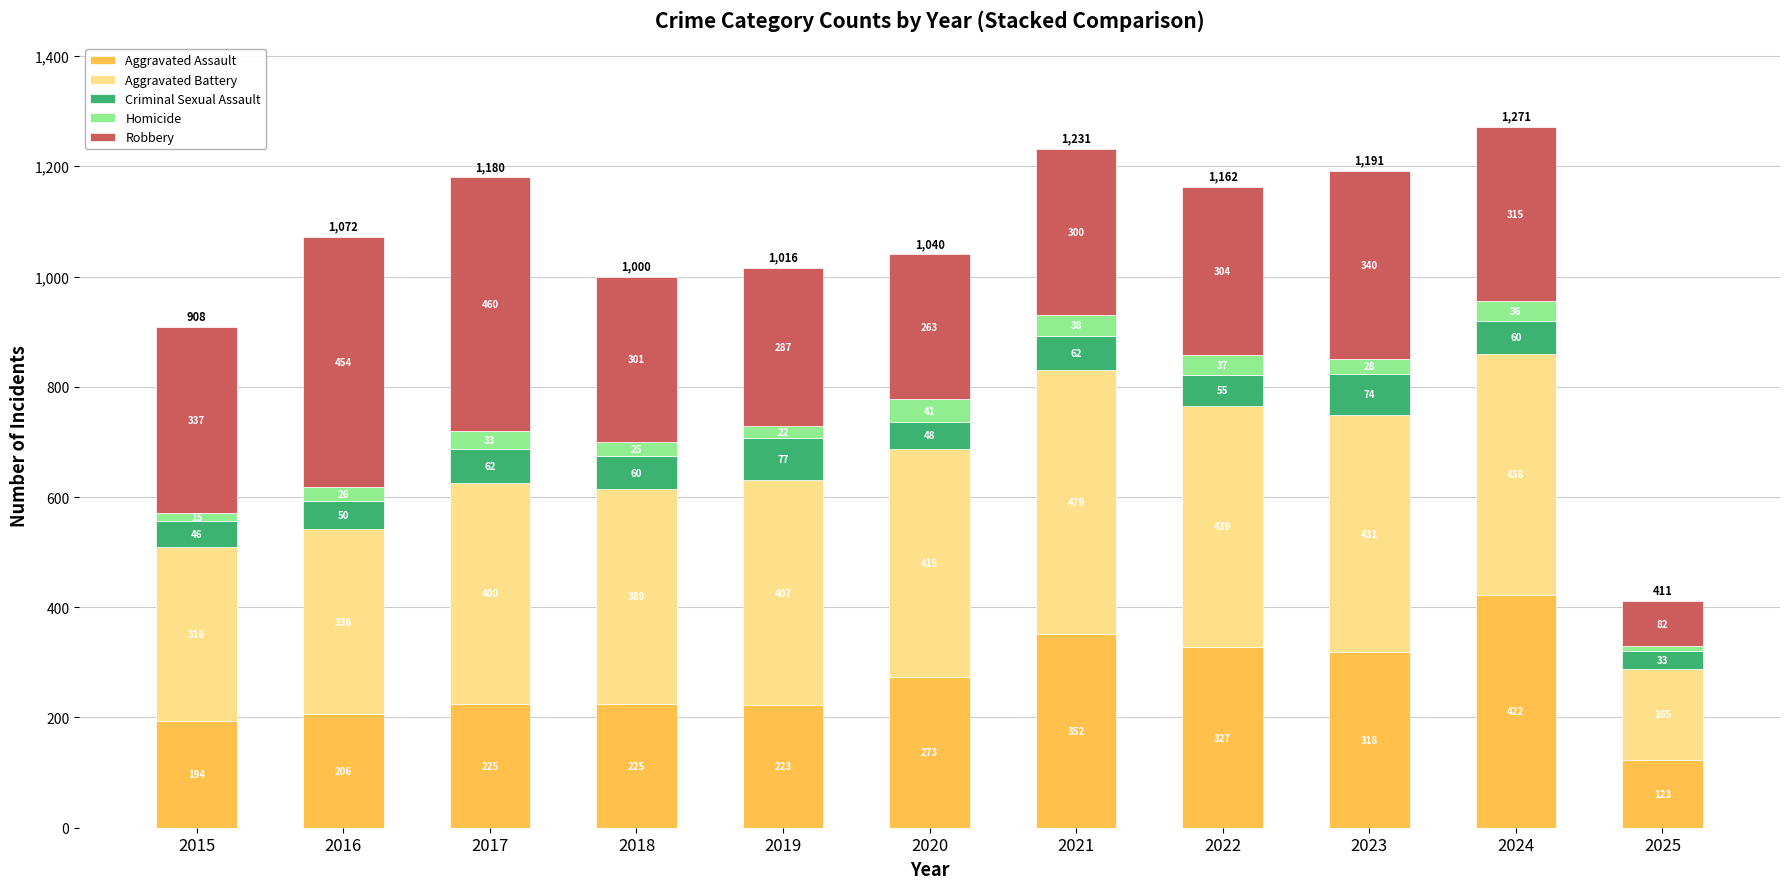

What is the difference between the maximum and minimum values in the Aggravated Assault series?

299